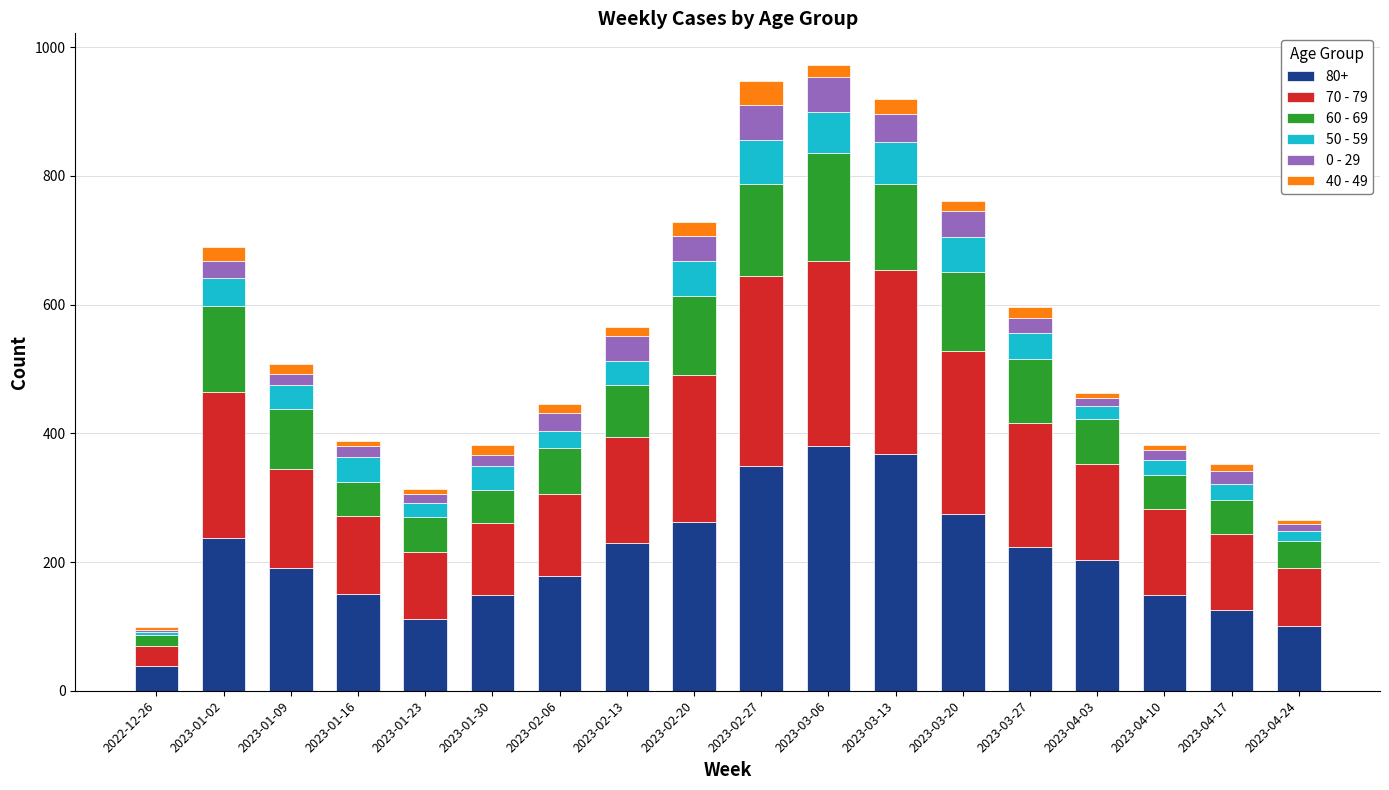

What is the total value across all series at 2023-02-13?

565